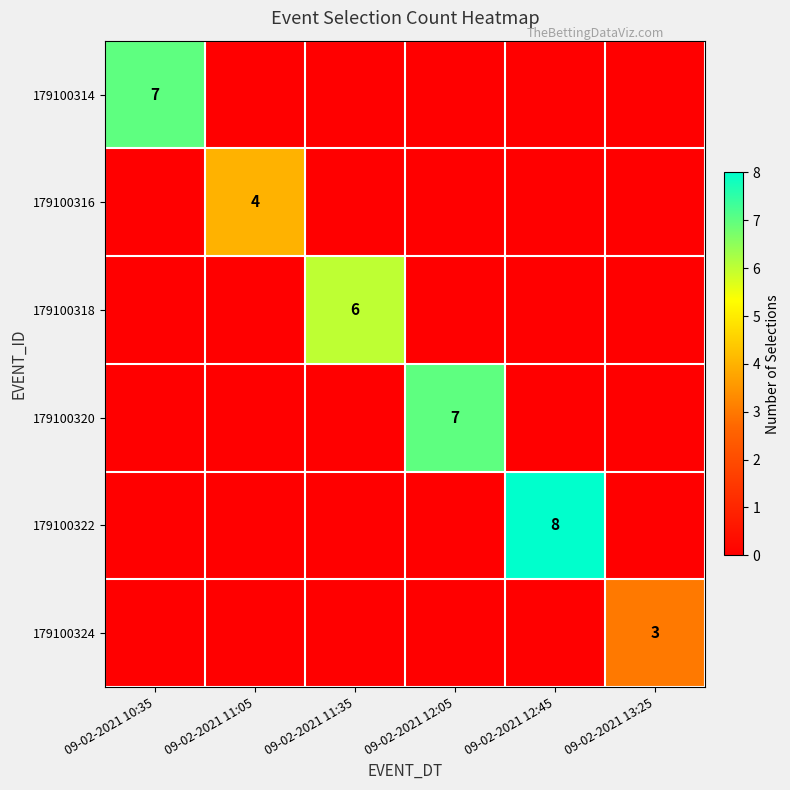

True or false: 179100320 has a value of 11 at 09-02-2021 12:05.

False